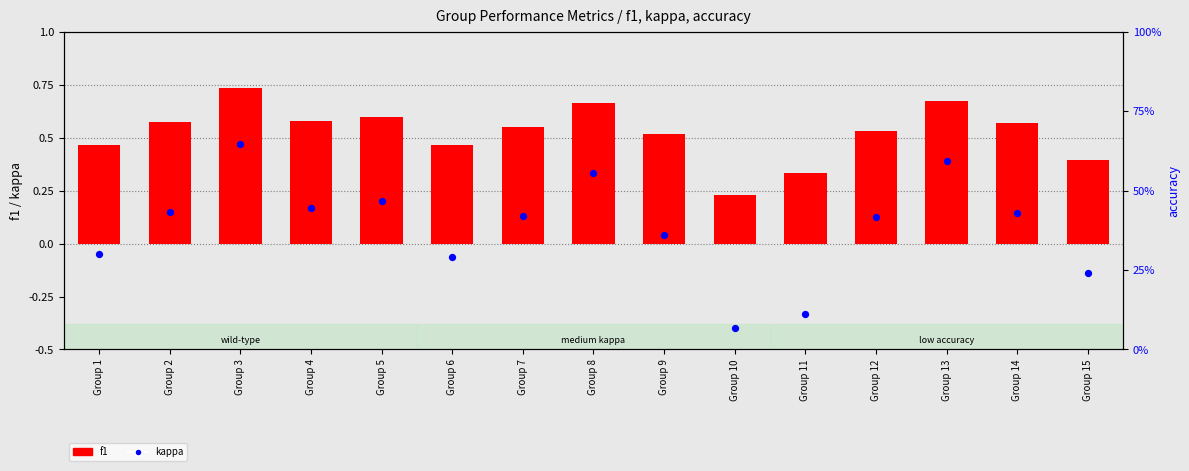

What are all the series names shown in the legend?

f1, kappa